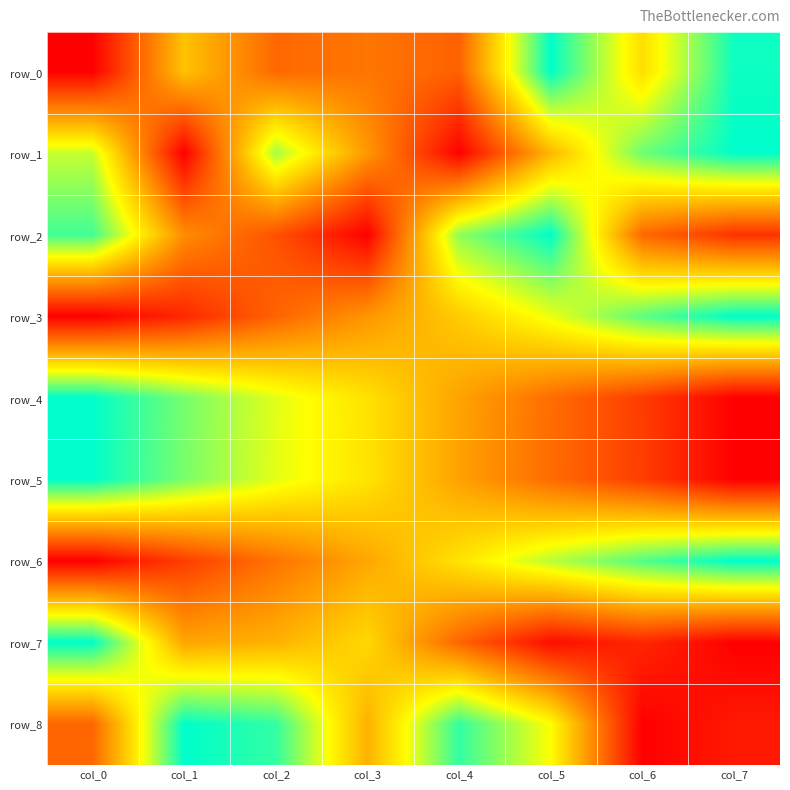

At how many categories does at least one series exceed 0?

8